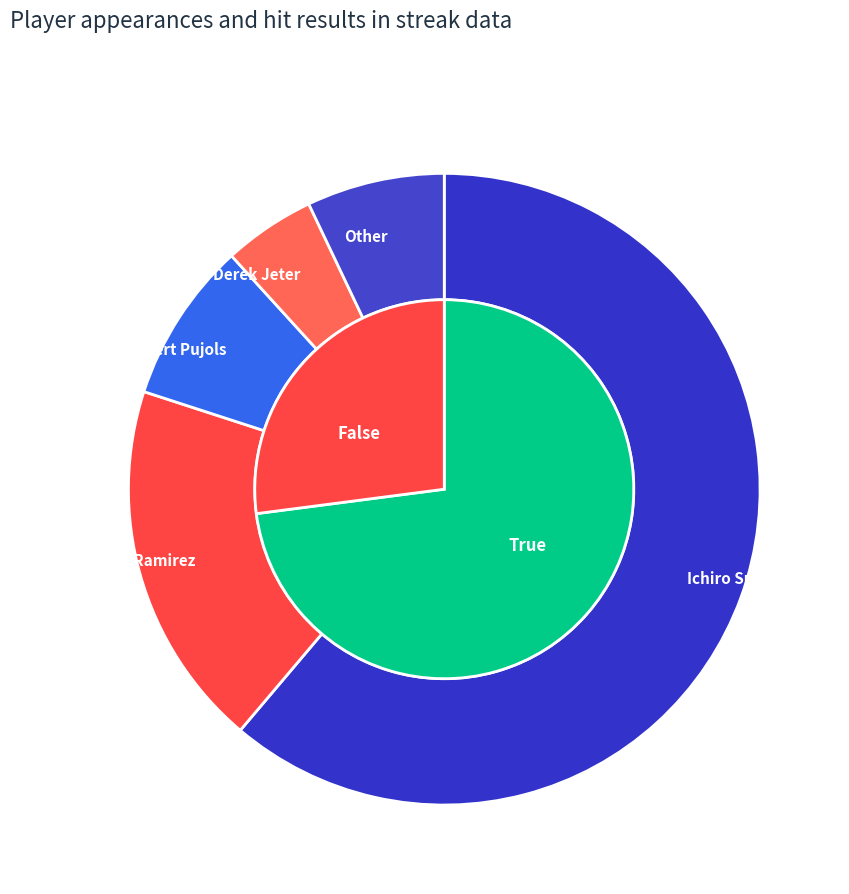

To the nearest percent, what is the difference between the Derek Jeter and Other slice percentages?

2%